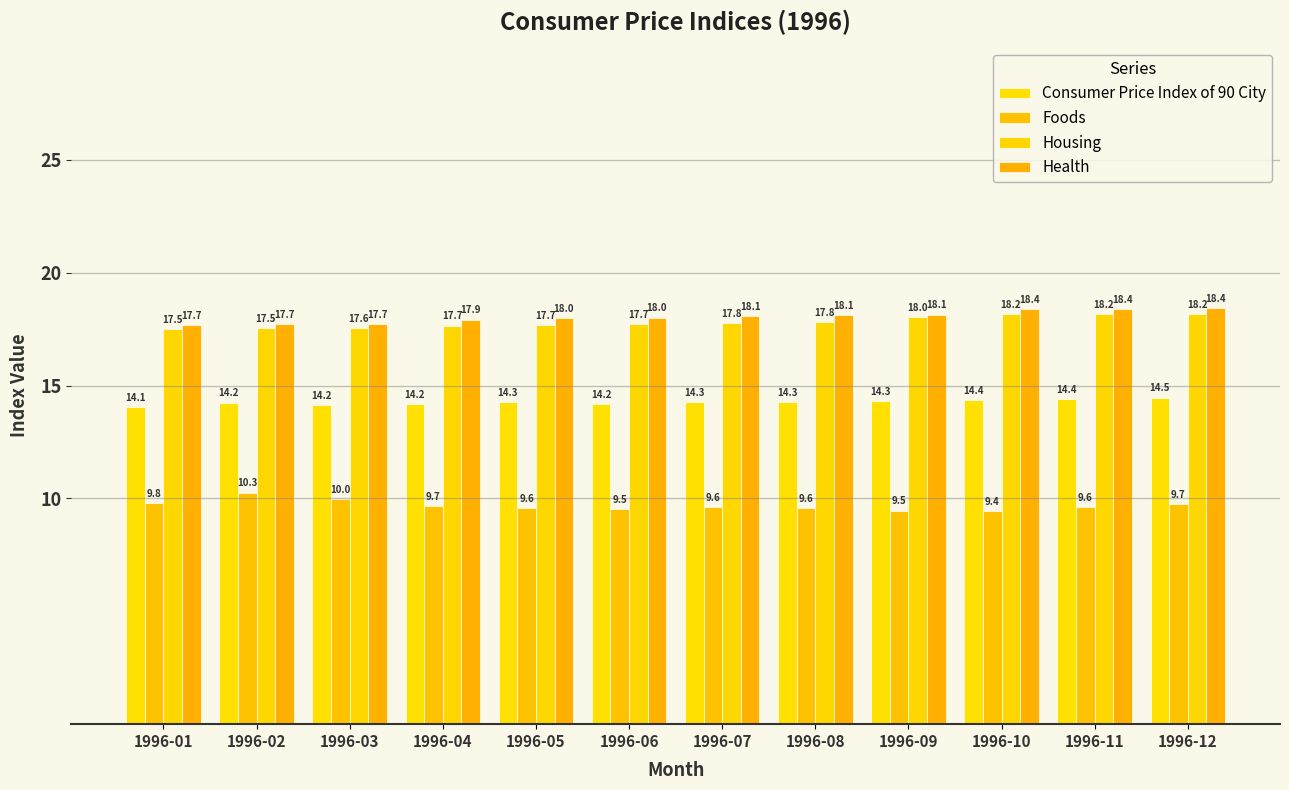

What is the difference between the maximum and minimum values in the Foods series?

0.8